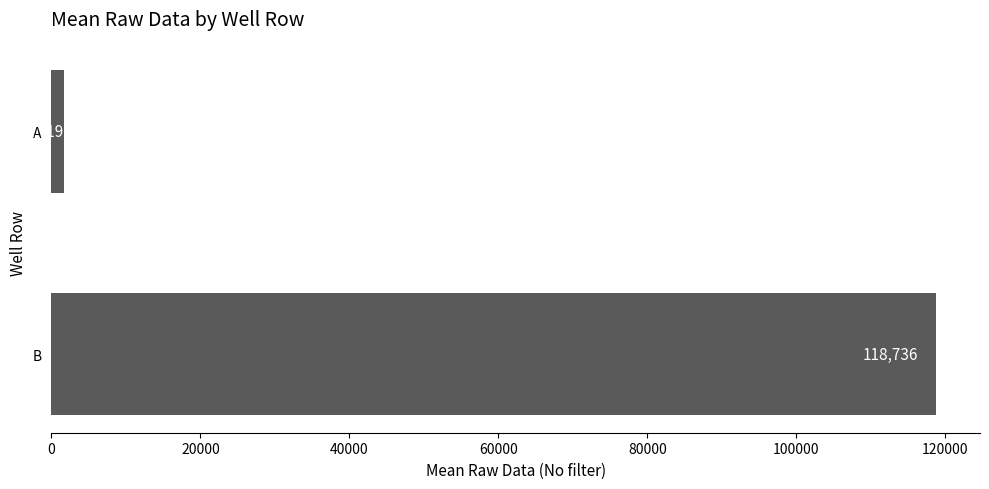

What is the difference between the maximum and minimum values?

117017.7